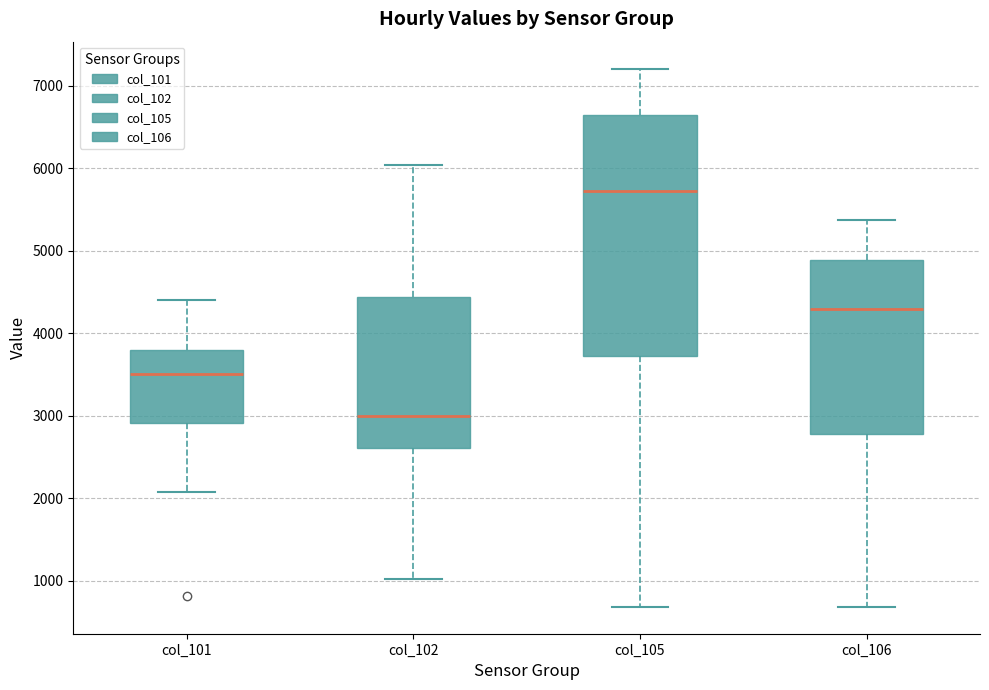

Which box's median line is the highest?

col_105